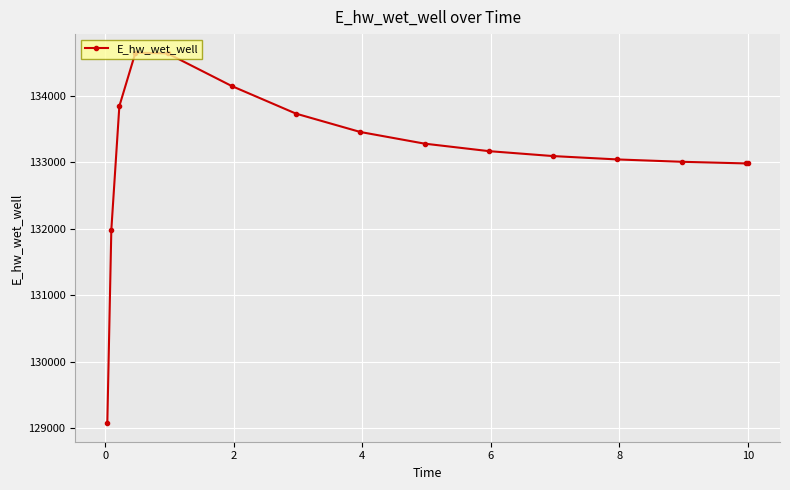

What is the sum of all values?

1997031.0